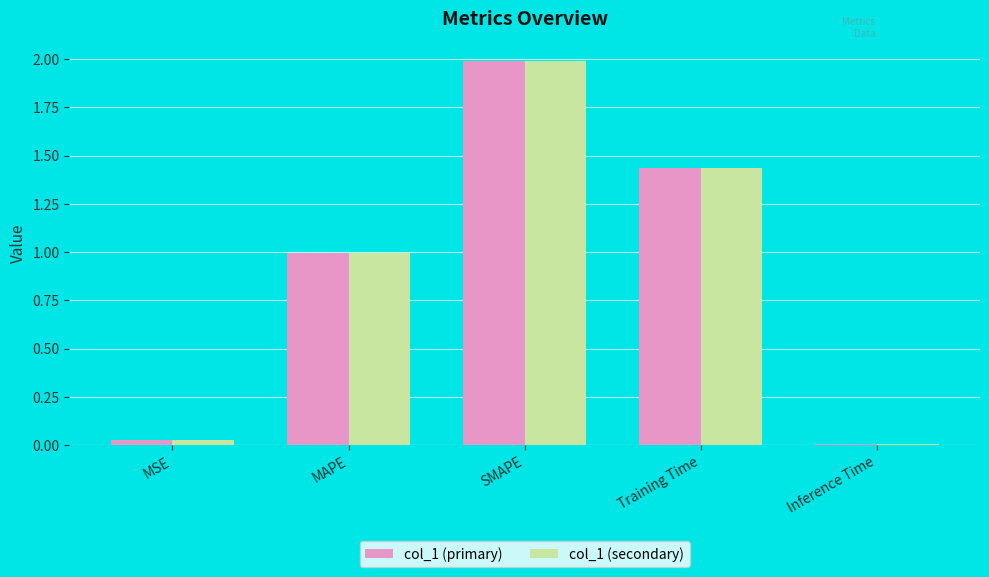

What position from the right is Training Time?

2